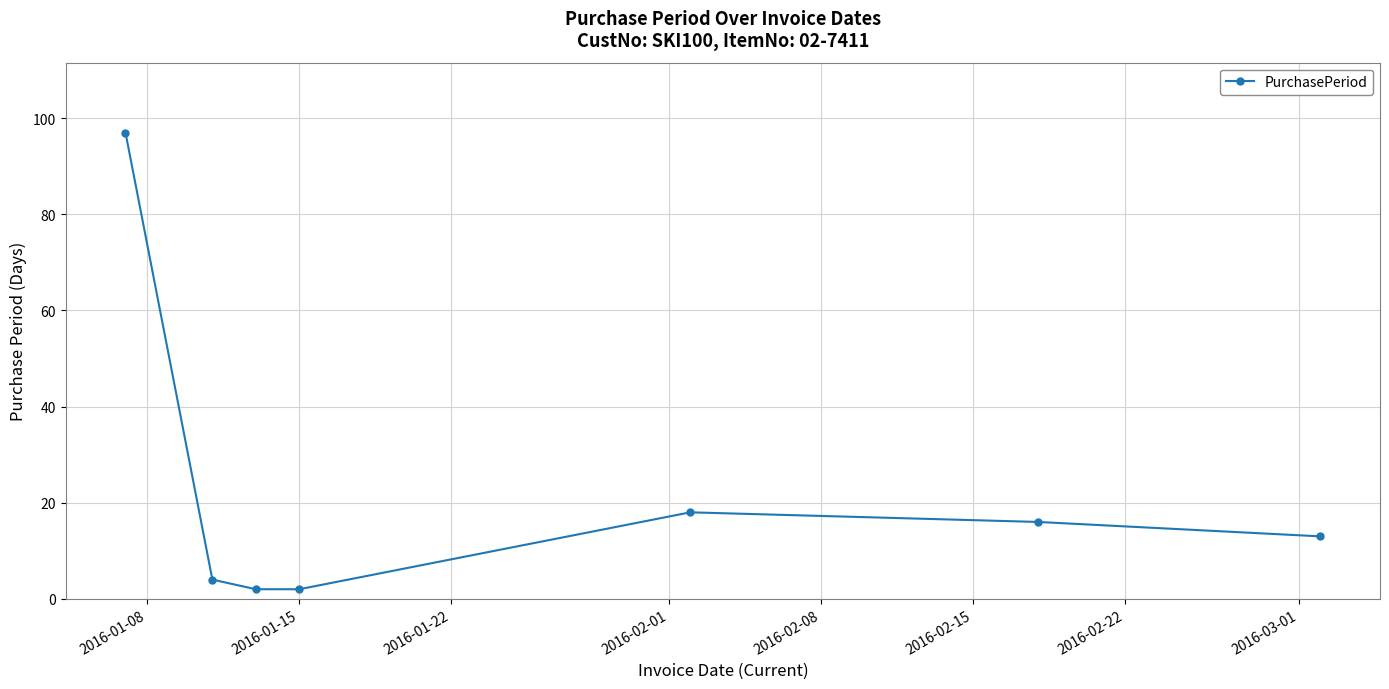

What is the maximum value shown in the chart?

97